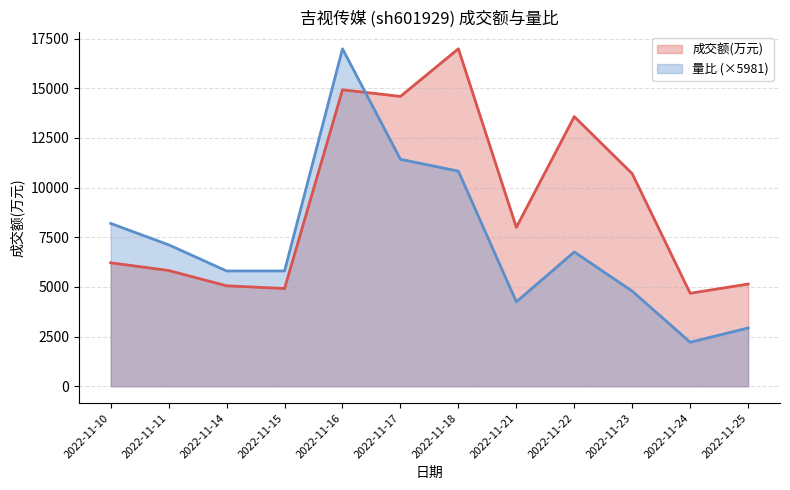

Between 2022-11-23 and 2022-11-17, which is larger?

2022-11-17